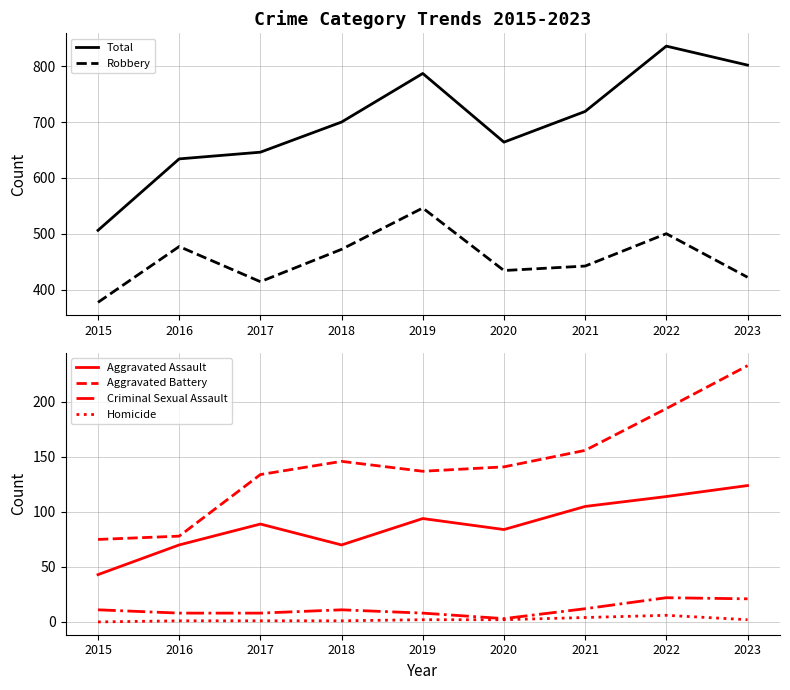

True or false: Robbery and Aggravated Battery intersect in this chart.

False